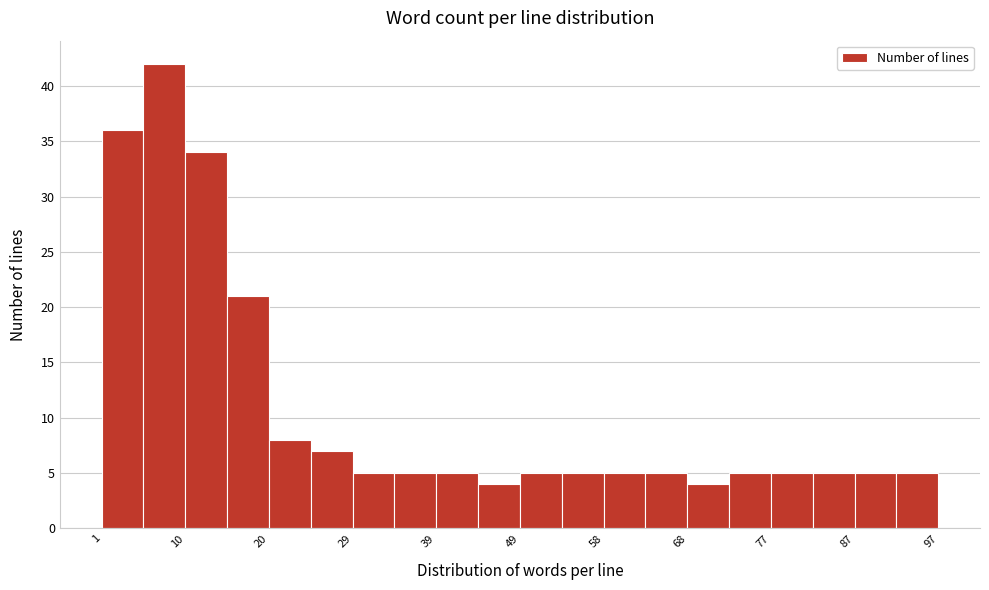

Which range on the x-axis has the tallest bar?

5.8 to 10.6